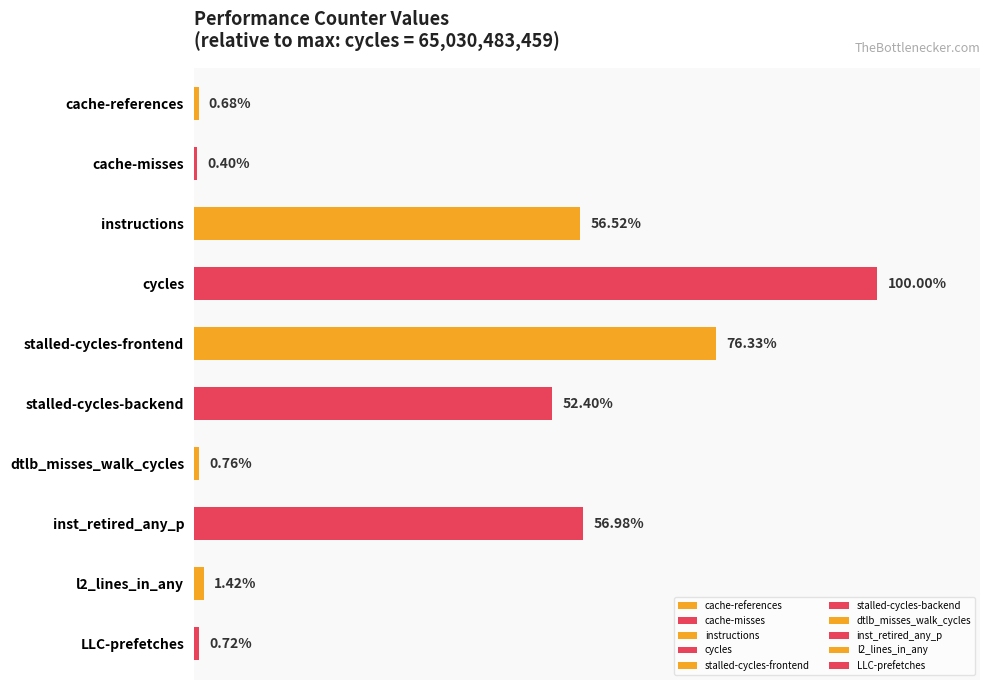

How many values exceed 52?

5